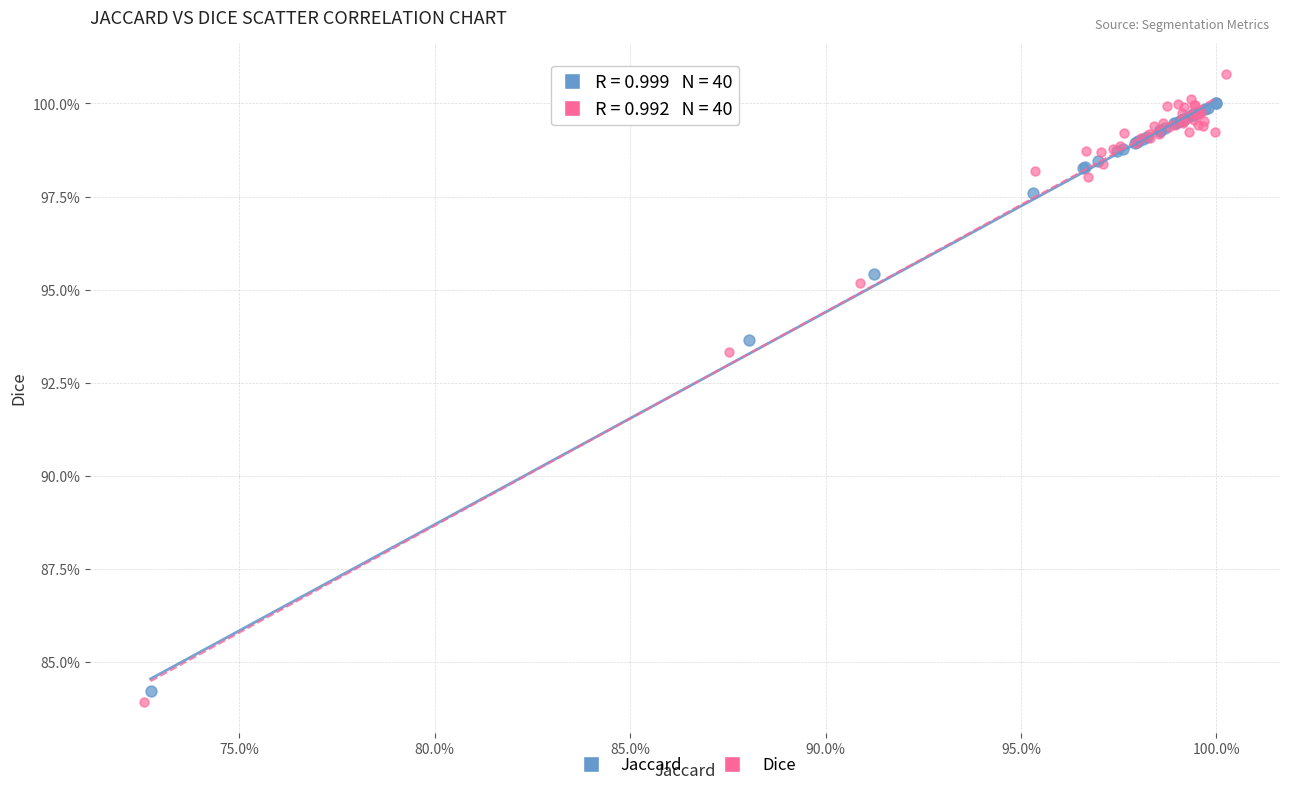

Which series reaches the minimum Y coordinate?

Dice